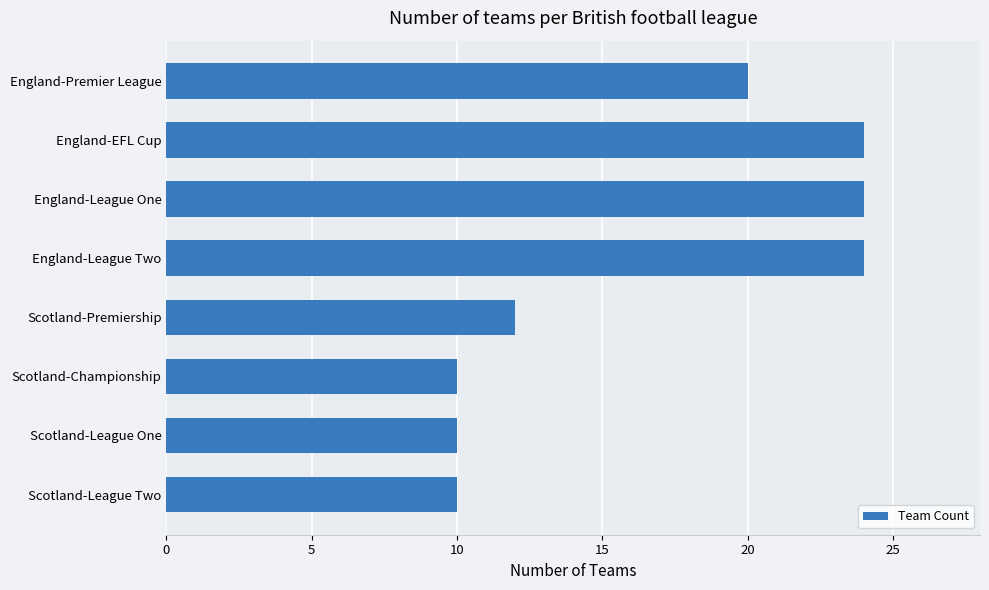

What is the average value?

17